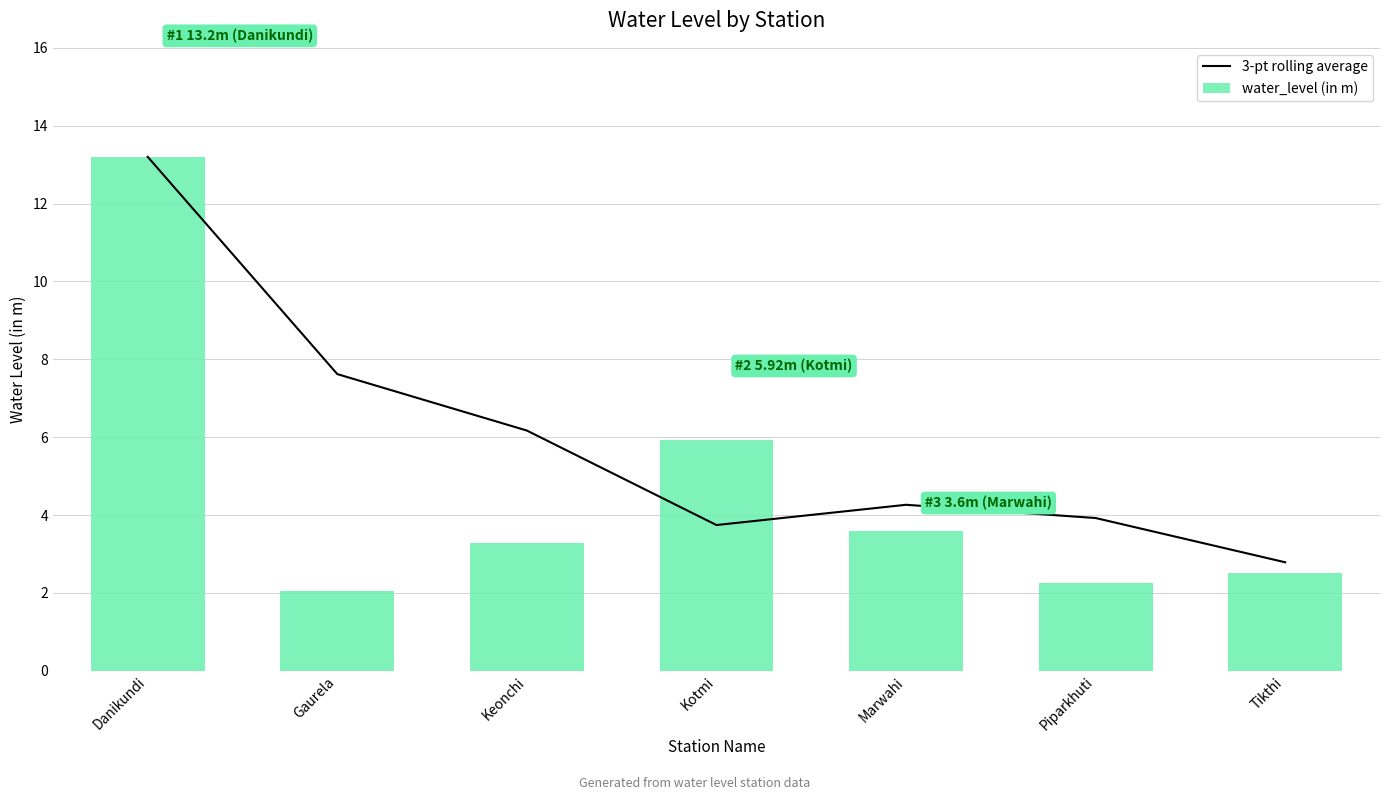

List the series in order of their peak value, highest first.

3-pt rolling average, water_level (in m)